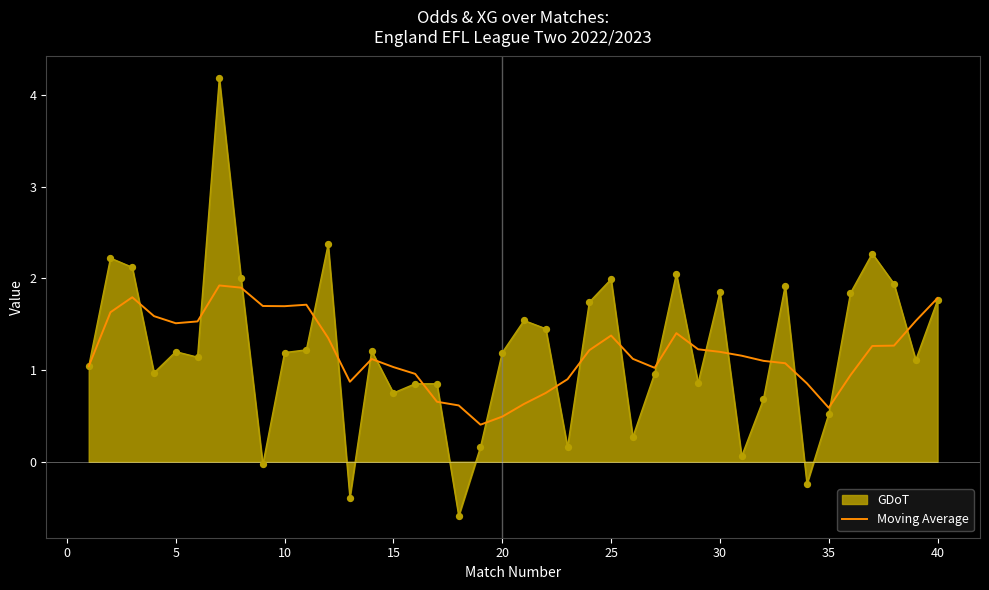

Which series has the largest range (max minus min)?

GDoT